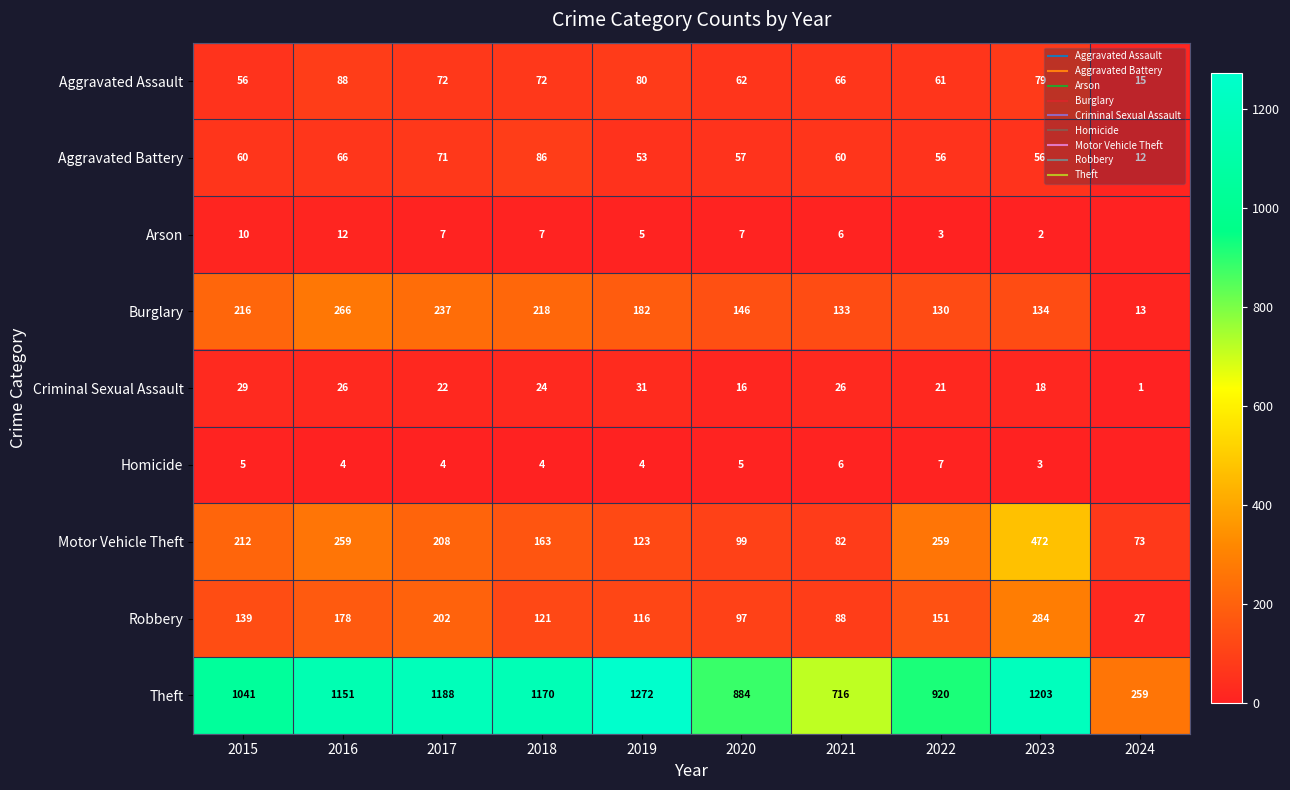

What is the total value across all series at 2022?

1608